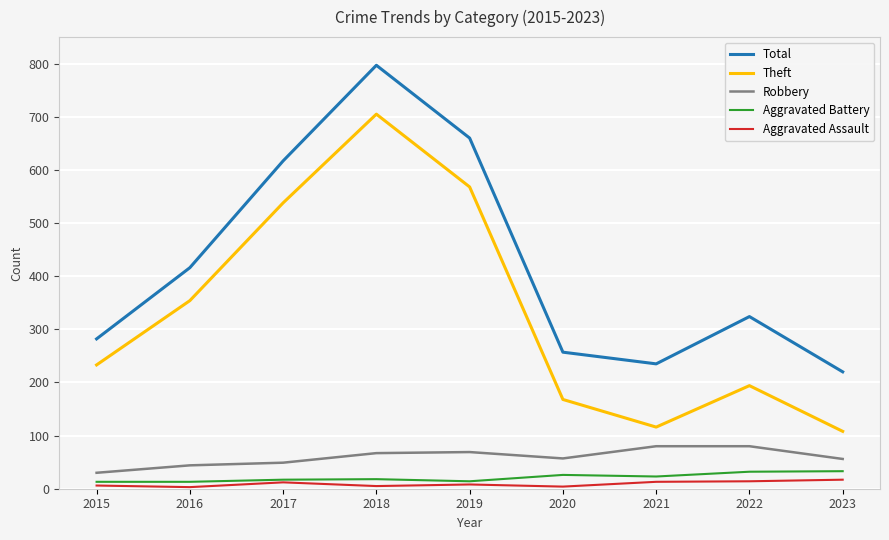

How many lines are shown in the chart?

5